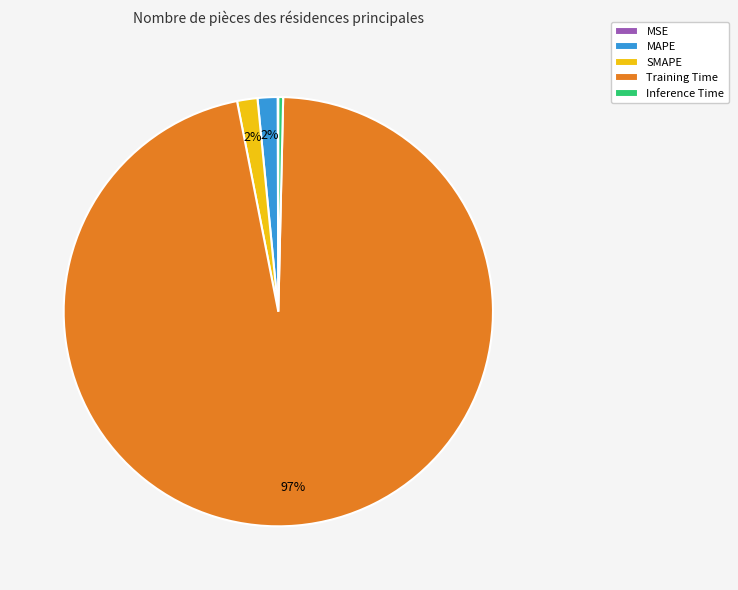

Which slice represents more than half of the pie?

Training Time